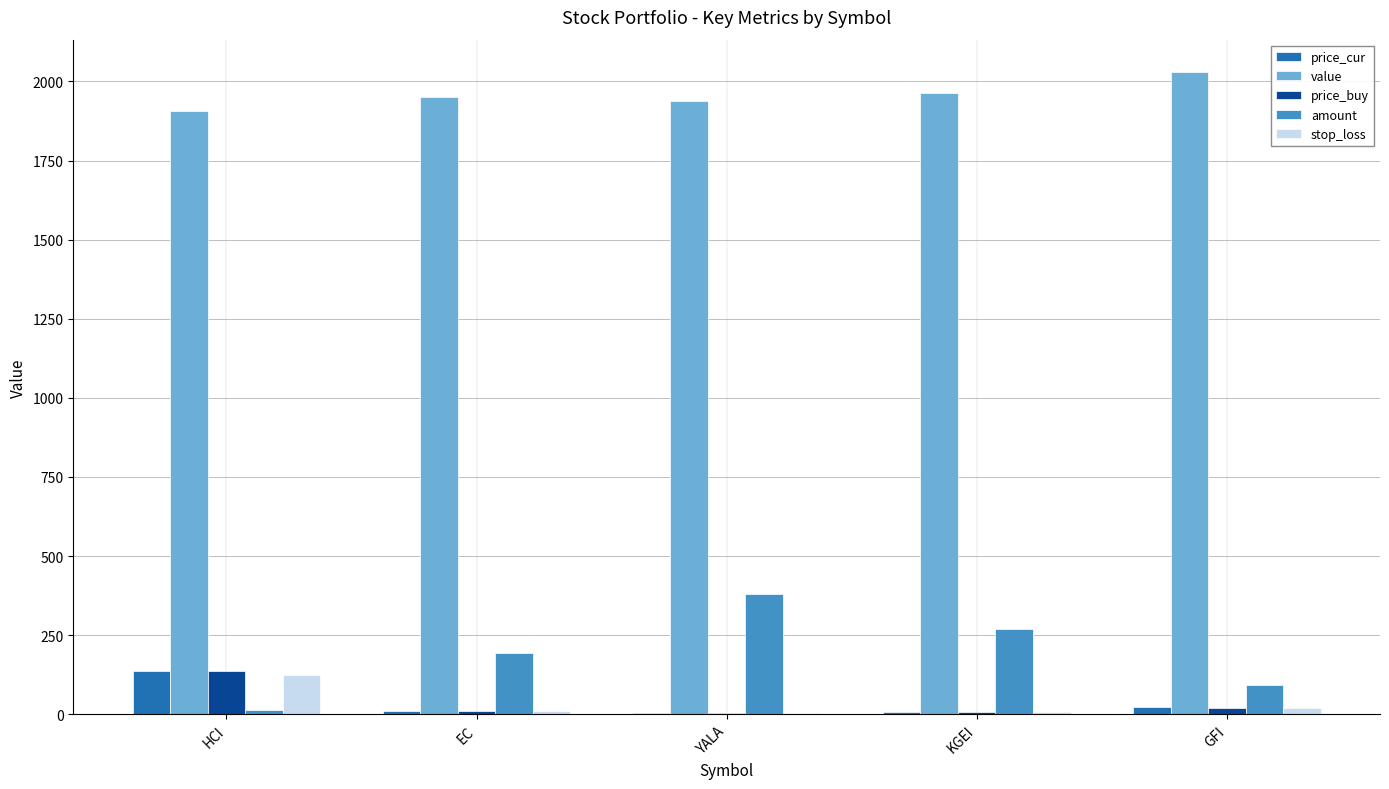

What is the maximum value shown in the chart?

2030.7